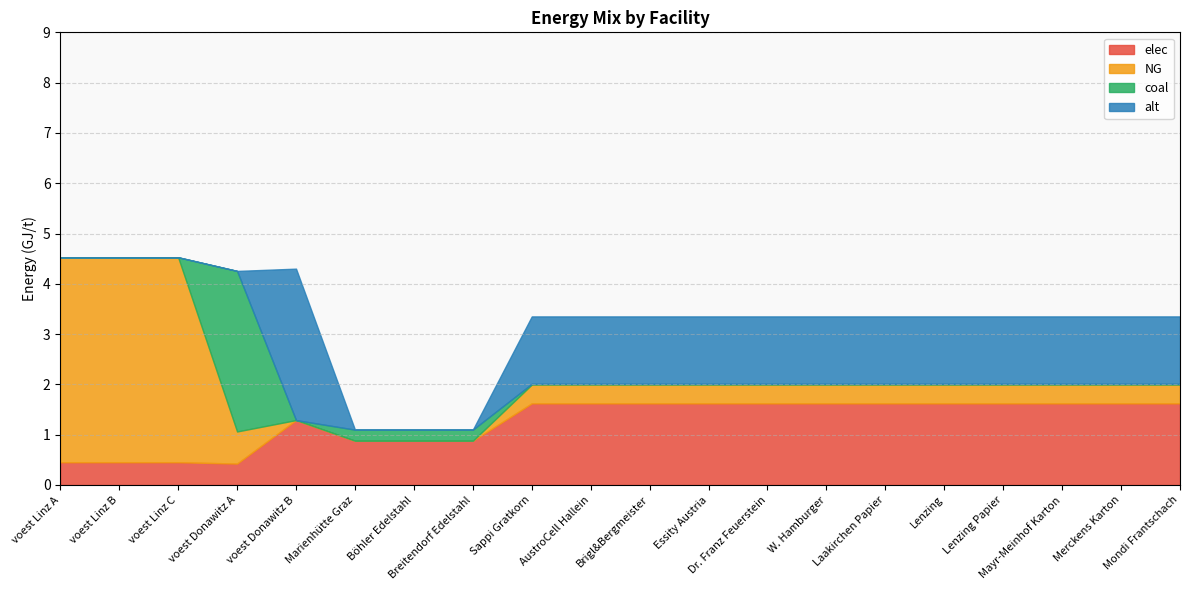

What is the value of the elec point at the 6th from the left?

0.9